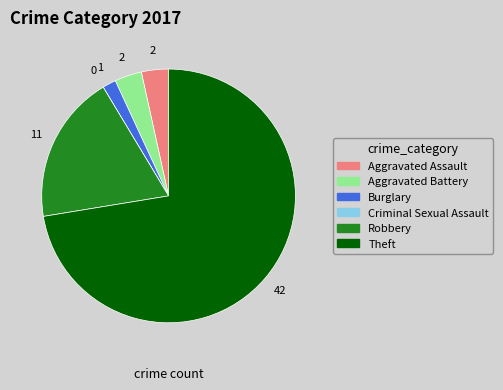

Combined, do Burglary and Aggravated Assault account for over 50%?

No